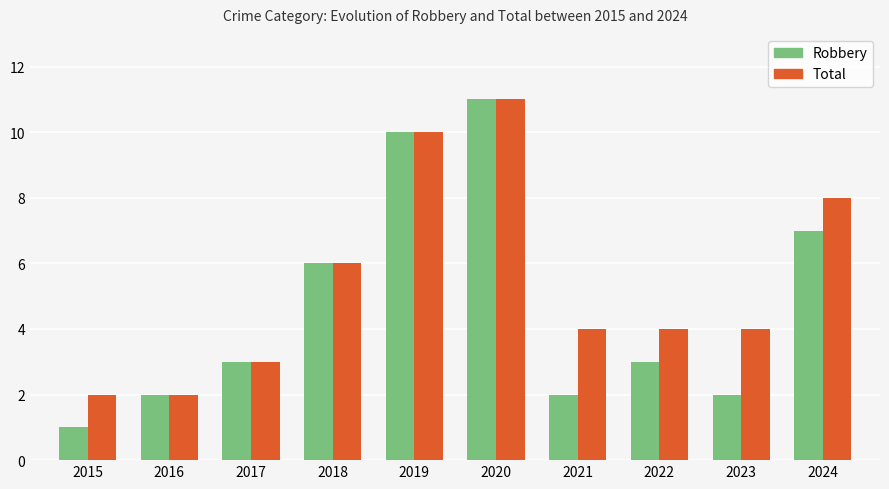

Rank the series at 2024 from lowest to highest value.

Robbery, Total